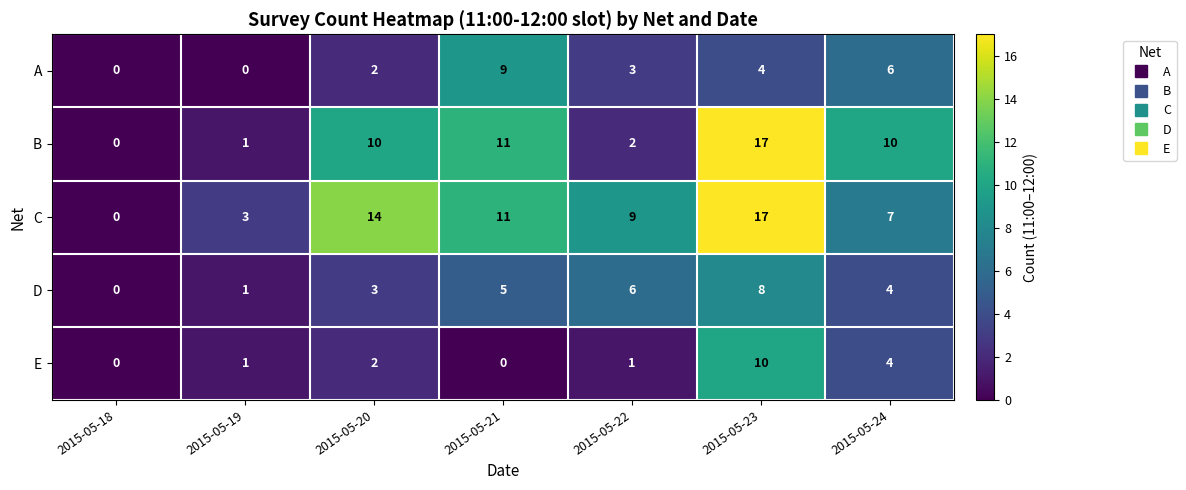

What value does the C series have at 2015-05-23?

17